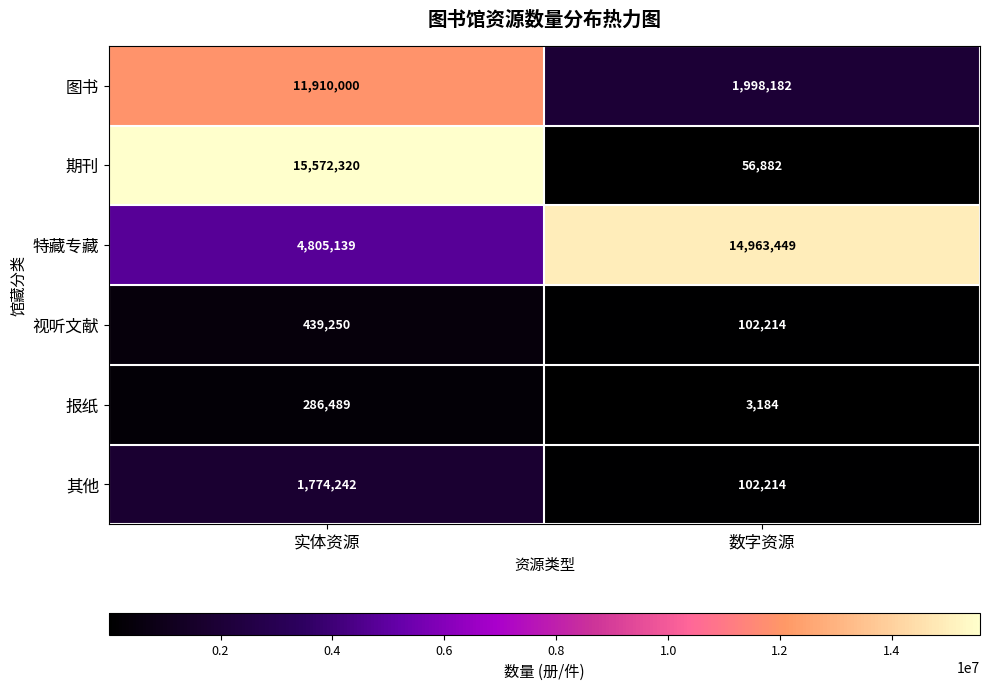

At 实体资源, list the series in order from smallest to largest.

报纸, 视听文献, 其他, 特藏专藏, 图书, 期刊